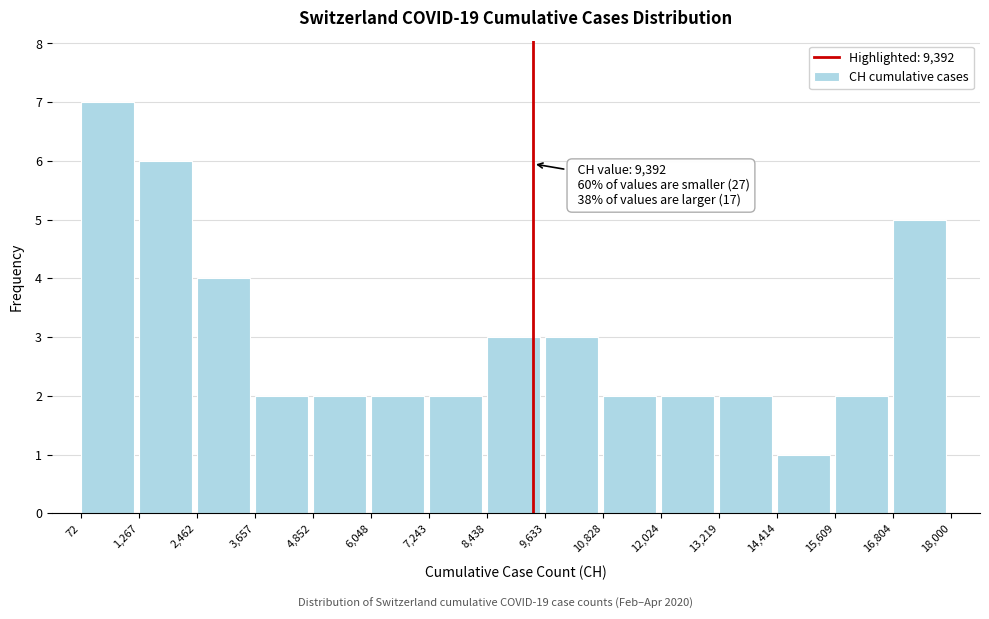

Over which range of the x-axis is the bar tallest?

72 to 1,267